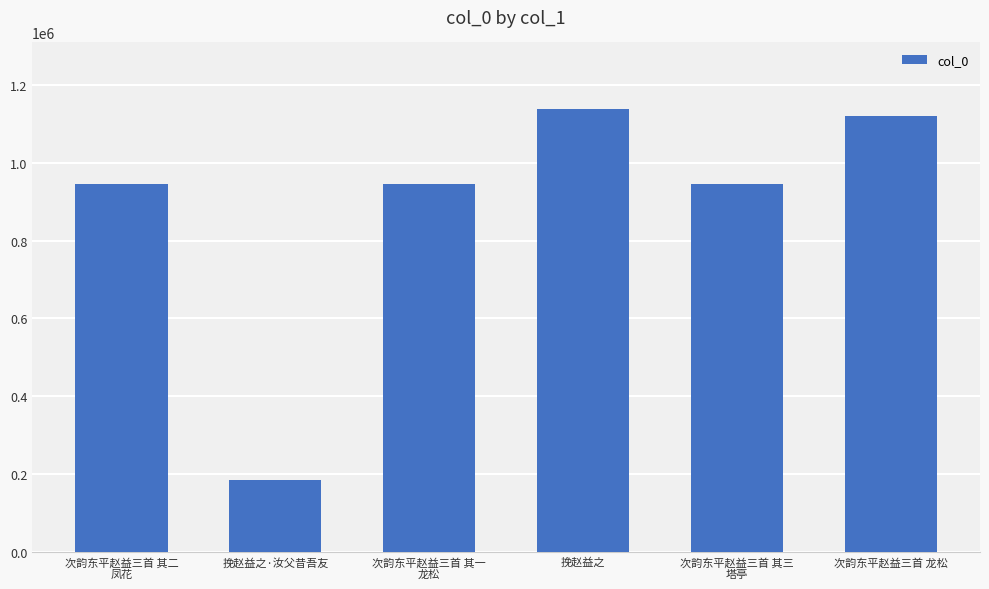

Which label corresponds to the smallest value in the chart?

挽赵益之·汝父昔吾友